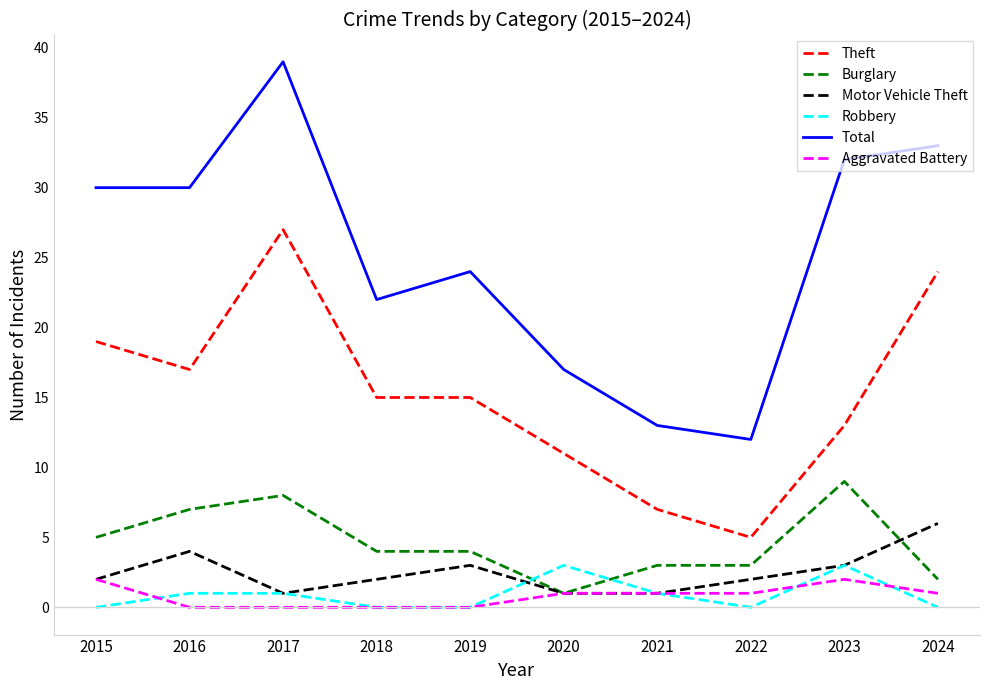

What are all the series names shown in the legend?

Theft, Burglary, Motor Vehicle Theft, Robbery, Total, Aggravated Battery